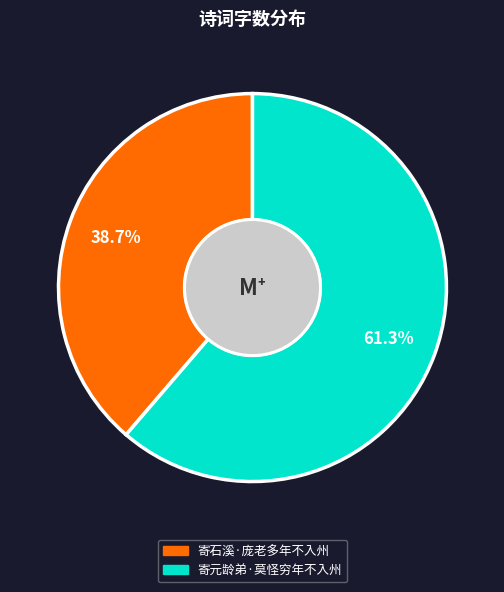

To the nearest percent, what is the average slice percentage?

50%